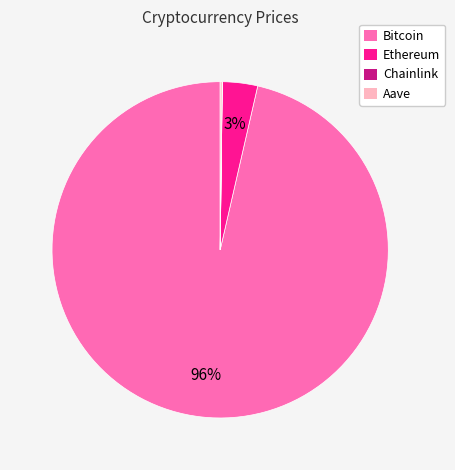

Does Ethereum represent more than half of the total?

No